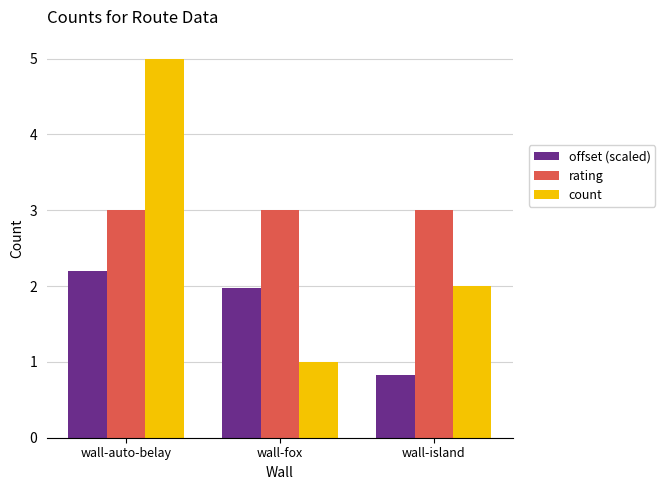

At which category does the chart reach its minimum across all series?

wall-island